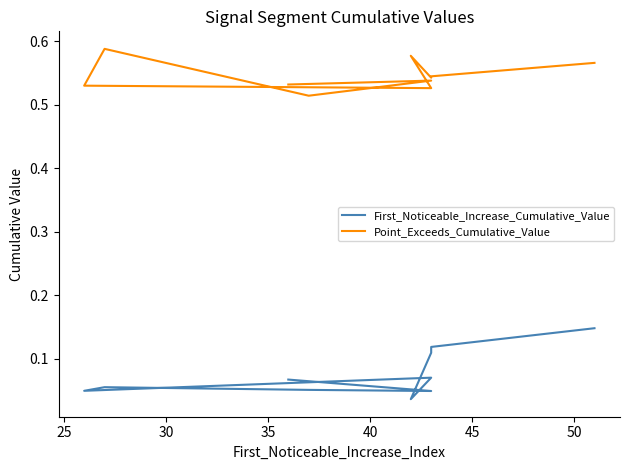

List the series in order of their peak value, lowest first.

First_Noticeable_Increase_Cumulative_Value, Point_Exceeds_Cumulative_Value